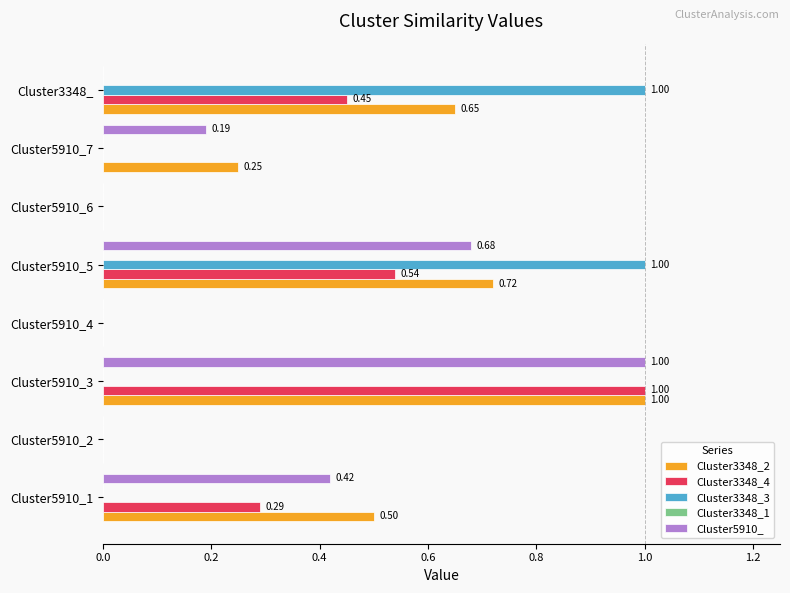

Which series changed the most between Cluster5910_1 and Cluster5910_7?

Cluster3348_4